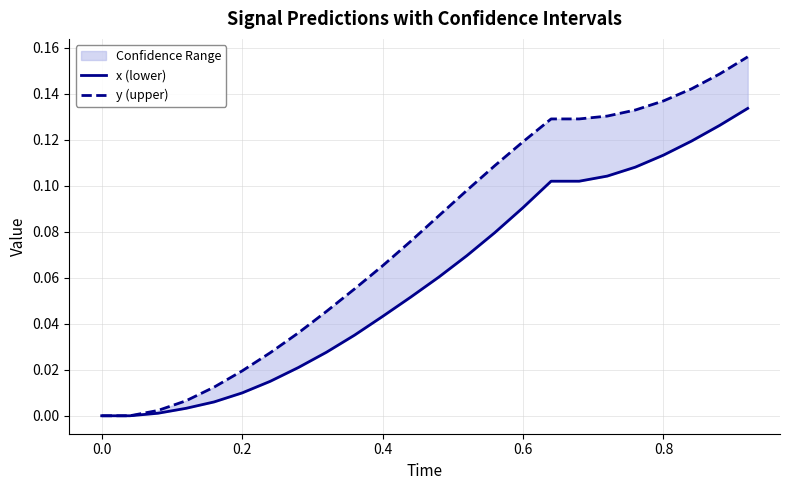

How many categories are shown in the chart?

24